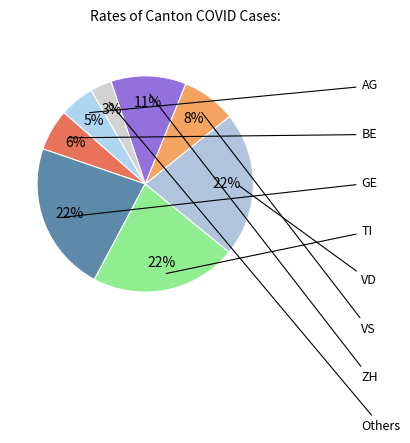

How many slices are in this pie chart?

8